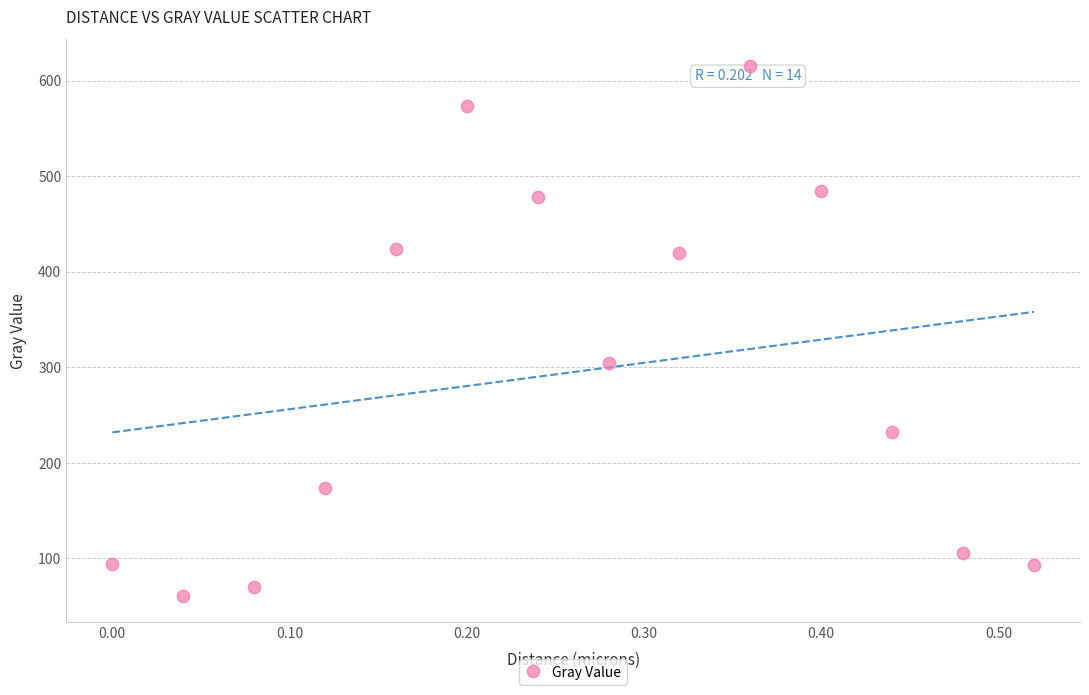

What Y value in the scatter plot is closest to 338?

304.0